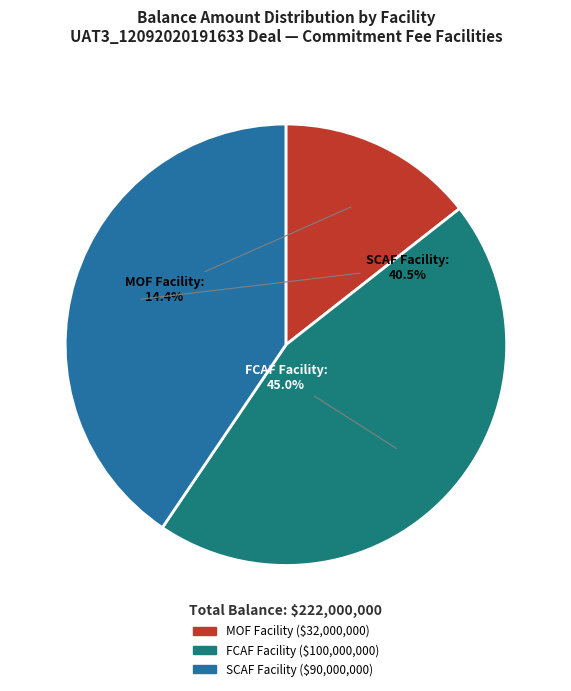

Is there any slice that represents more than half of the pie?

No